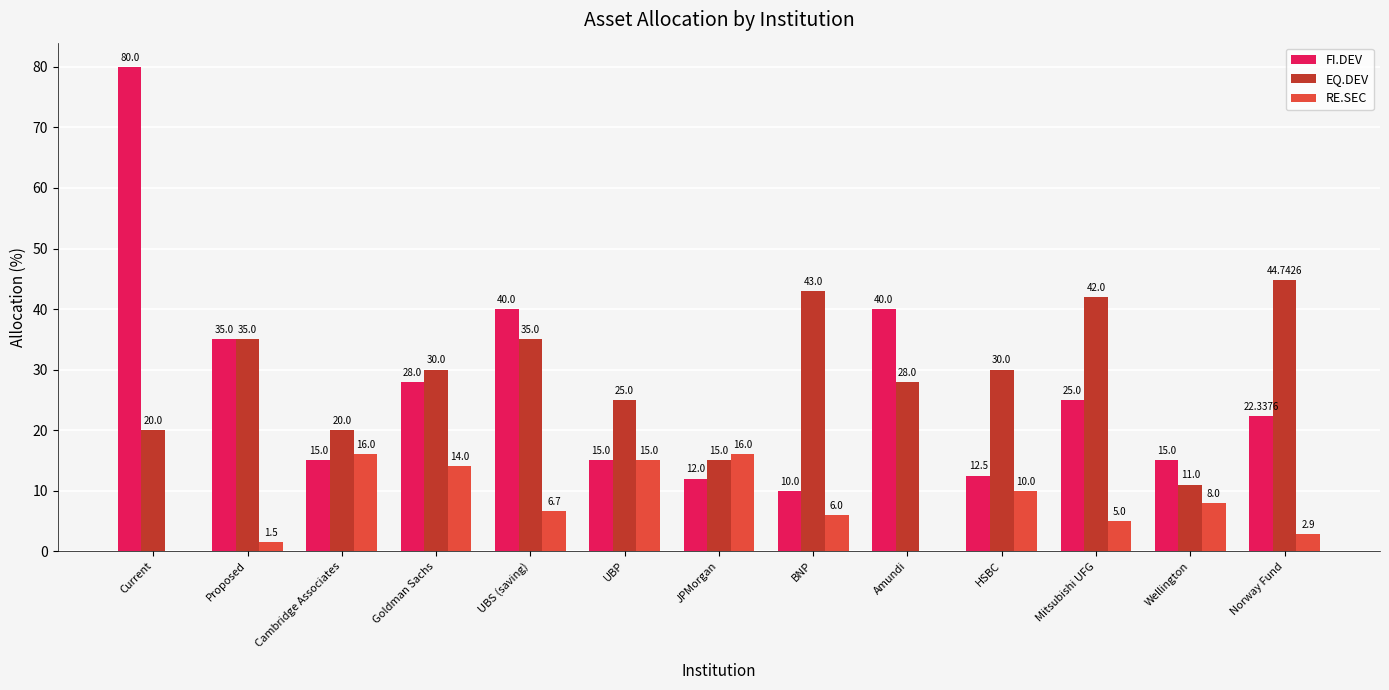

How many data points does each series have?

13